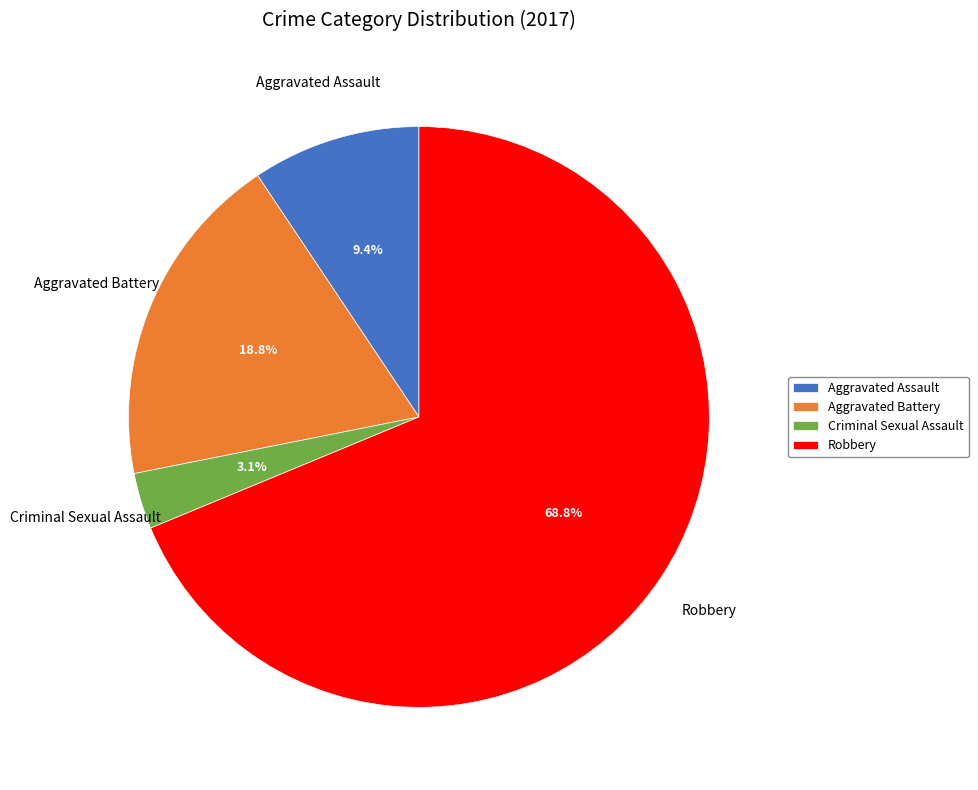

To the nearest percent, what is the average slice percentage?

25%